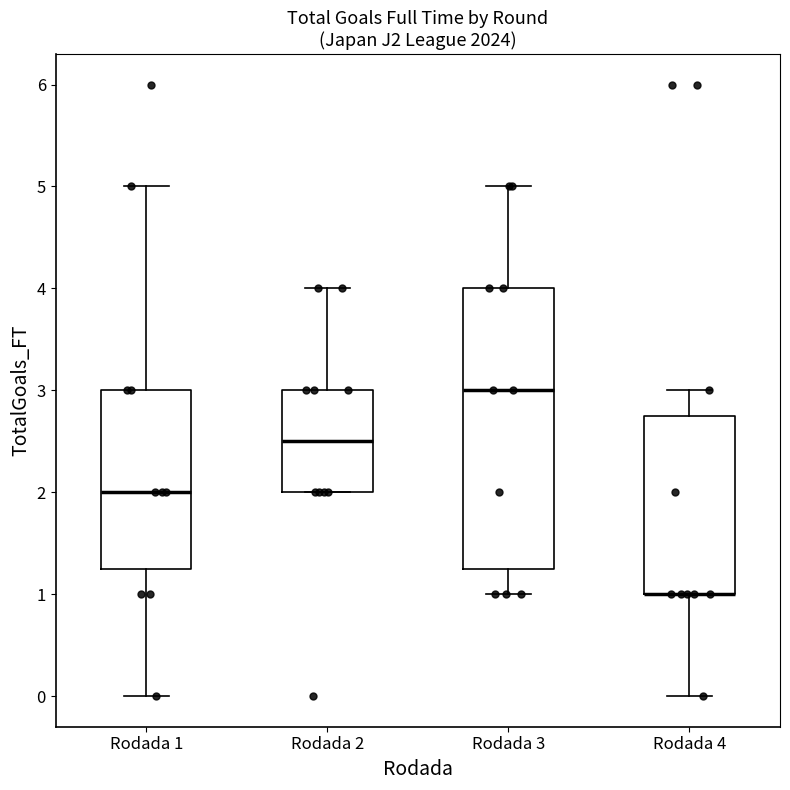

Reading left to right, transcribe this box plot: for each box, give where its median line is, the range the box spans, and where its two whiskers end, as read against the y-axis. The values are not printed on the chart, so give them approximately, as read against the axis.

Rodada 1: median 2.0, box 1.3 to 3.0, whiskers 0.0 to 5.0
Rodada 2: median 2.5, box 2.0 to 3.0, whiskers 2.0 to 4.0
Rodada 3: median 3.0, box 1.3 to 4.0, whiskers 1.0 to 5.0
Rodada 4: median 1.0 (drawn on the box's lower edge), box 1.0 to 2.8, whiskers 0.0 to 3.0